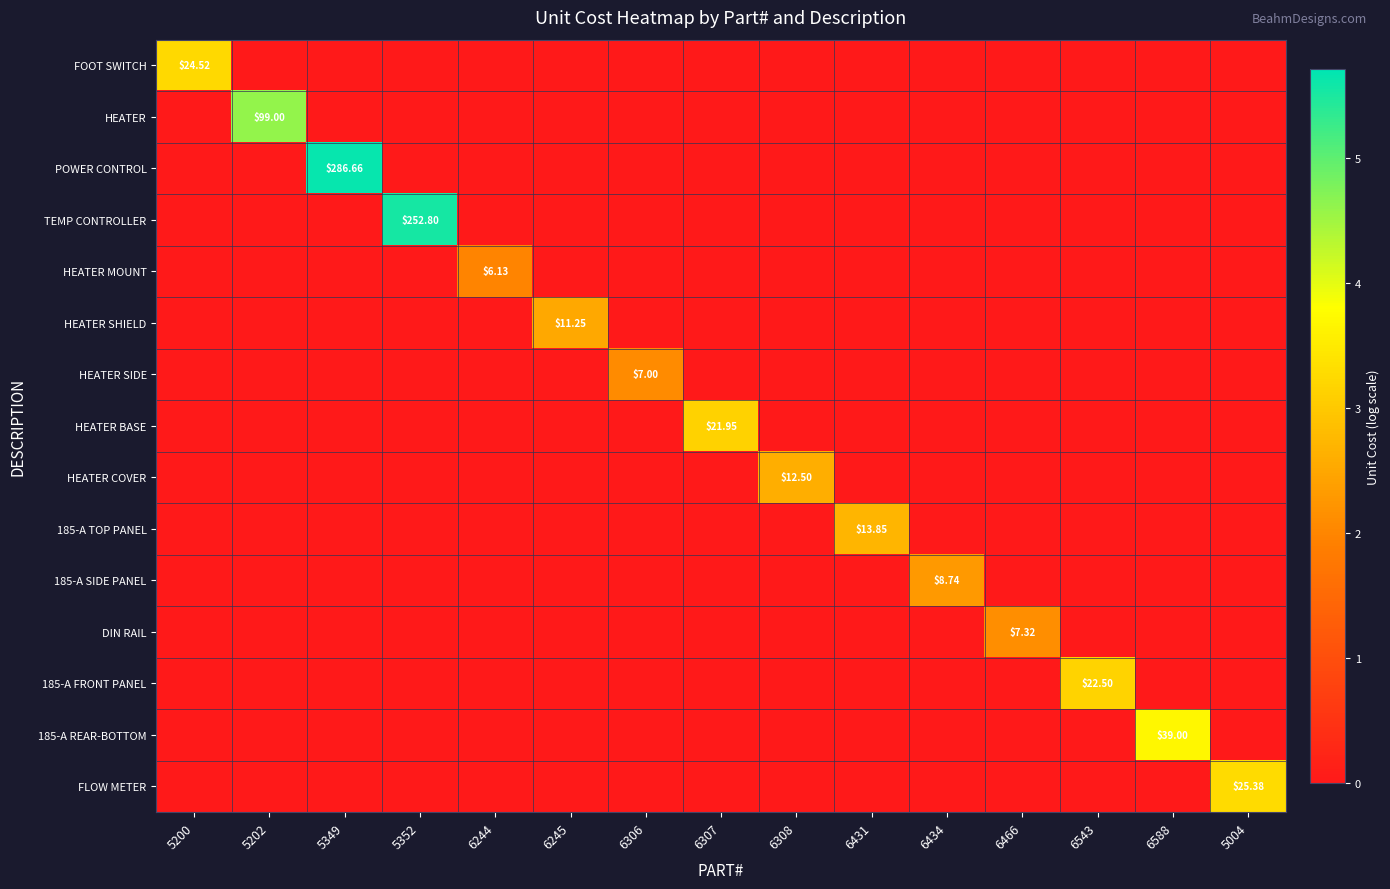

At which category is the sum across all series the highest?

5349